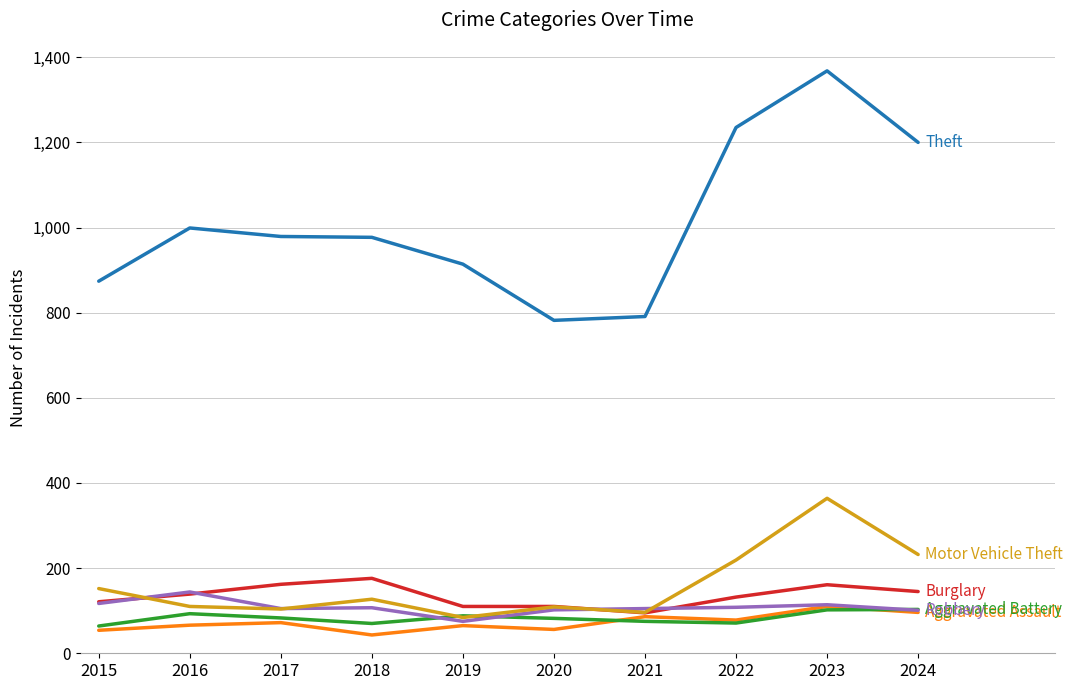

What is the spread (max minus min) of values at 2017?

907